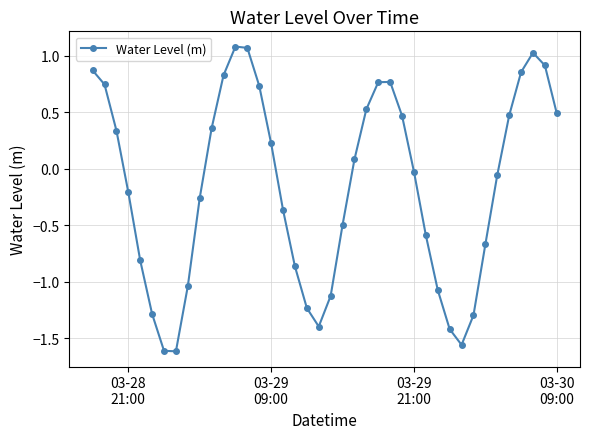

What is the difference between the second highest and minimum values?

2.7